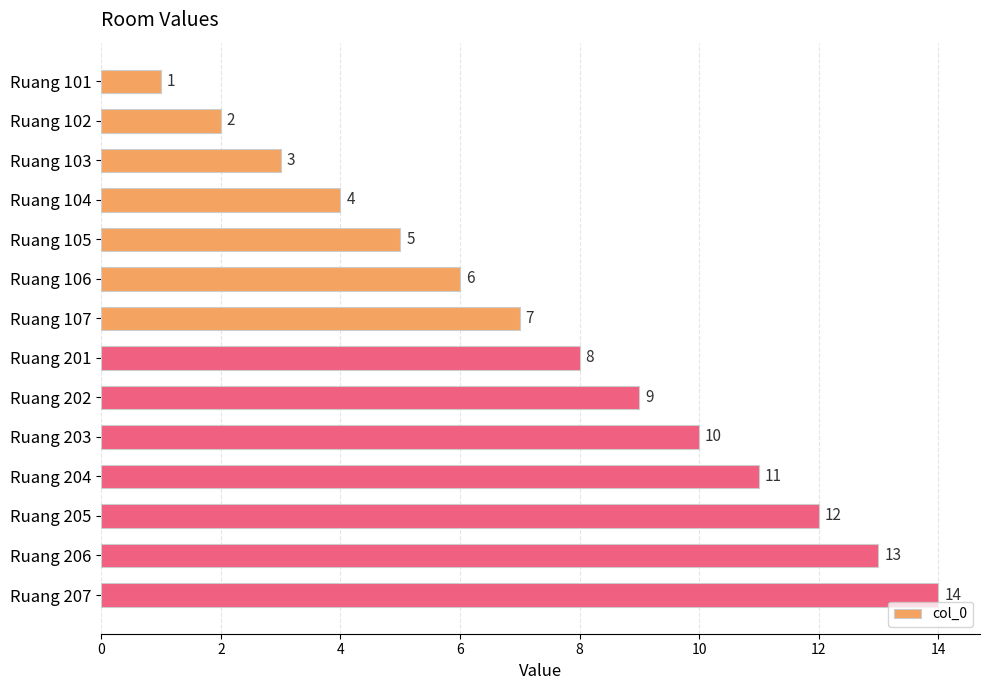

How many series are shown in this chart?

1